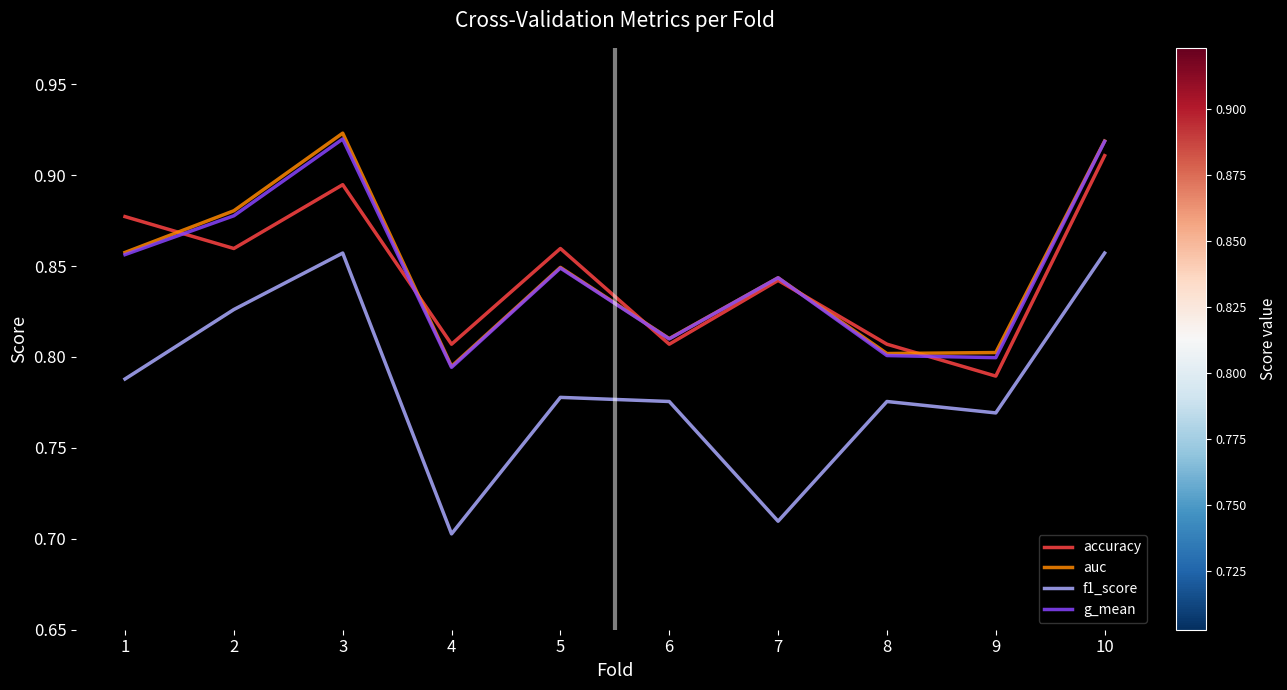

What are all the series names shown in the legend?

accuracy, auc, f1_score, g_mean